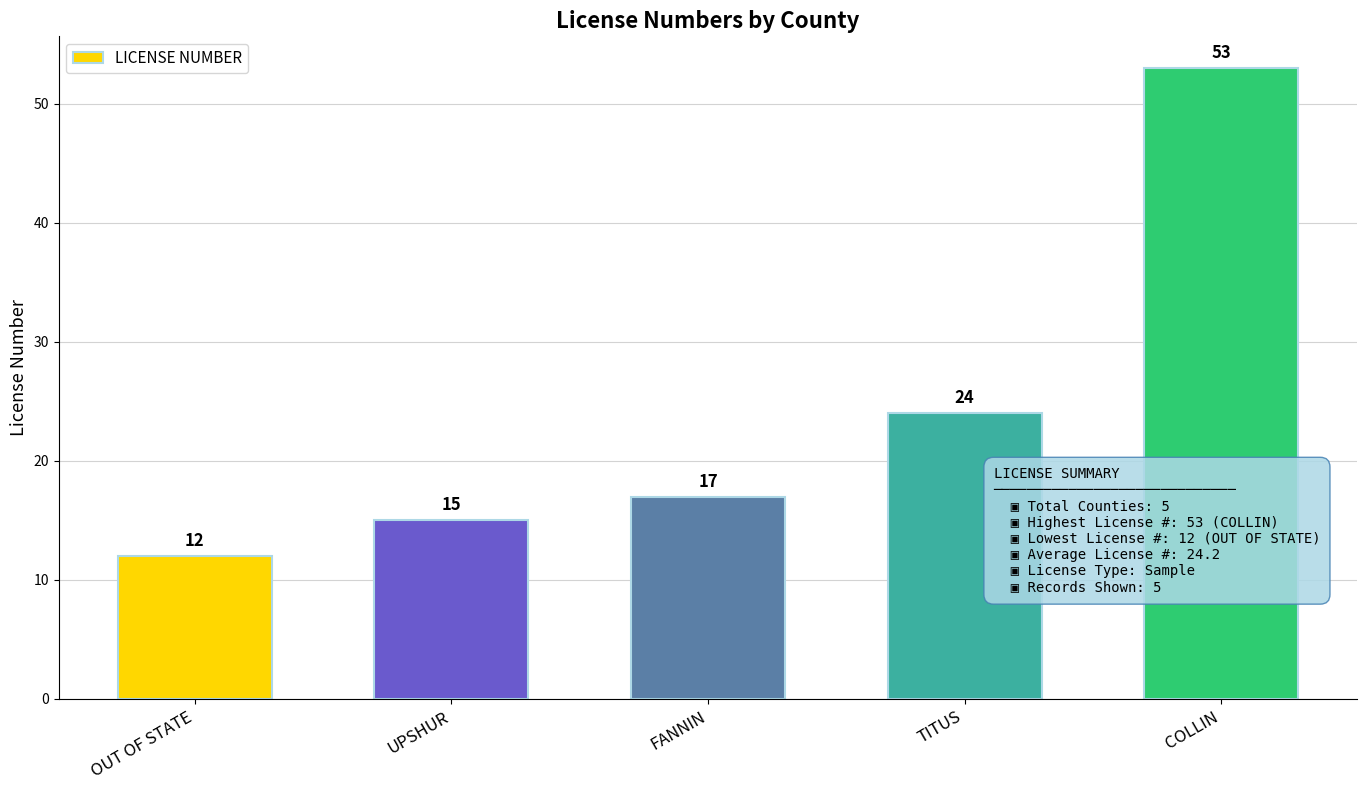

What is the value of the 2nd bar from the left?

15